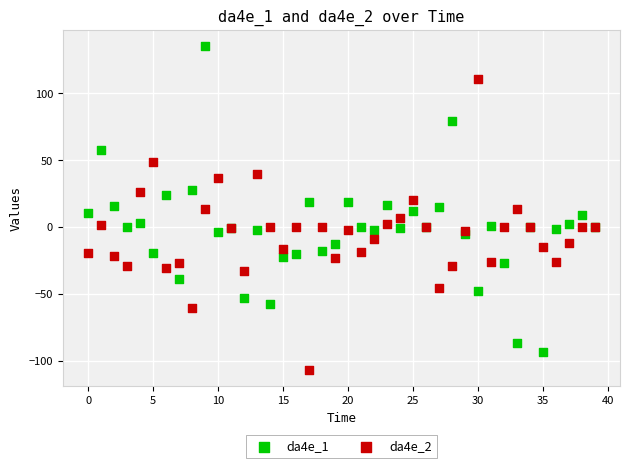

Which series contains the highest Y value?

da4e_1